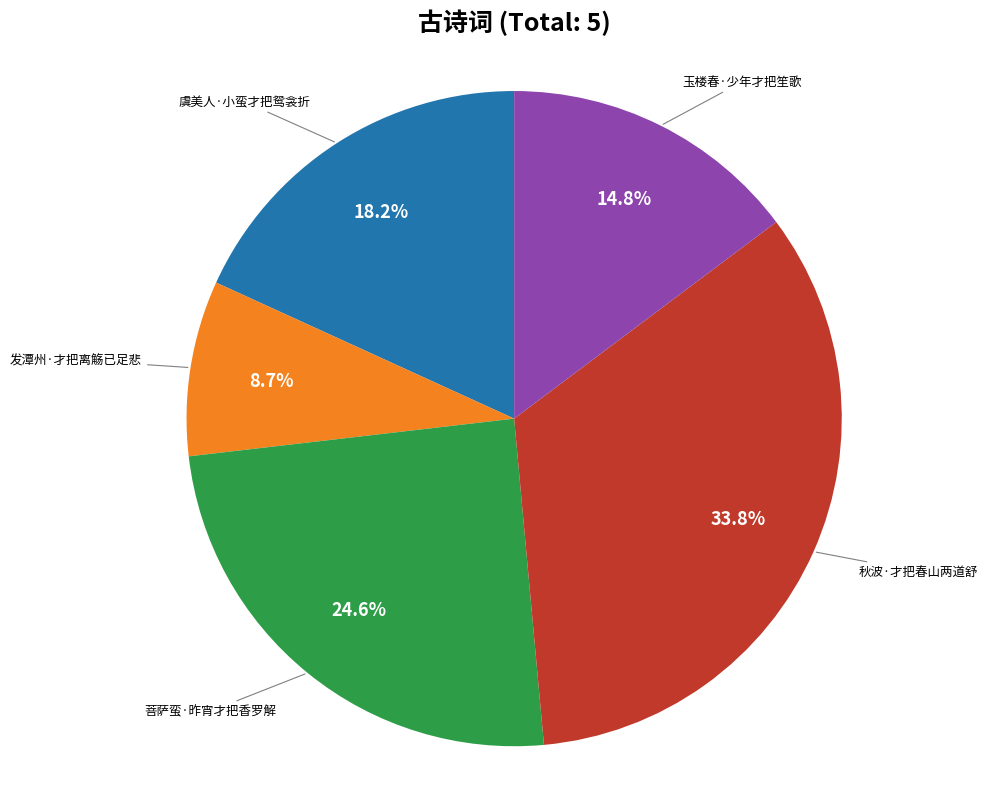

Does any single category account for the majority?

No